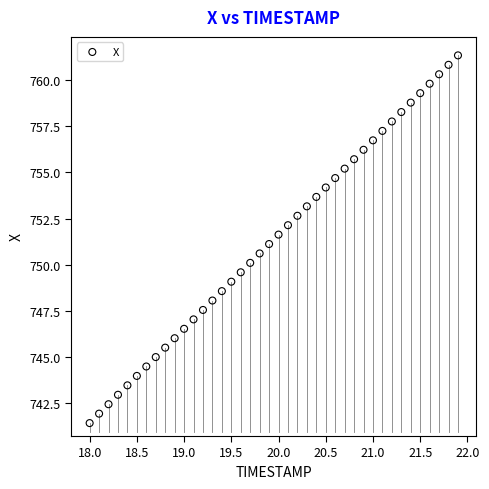

What is the range of X values (max minus min)?

3.9